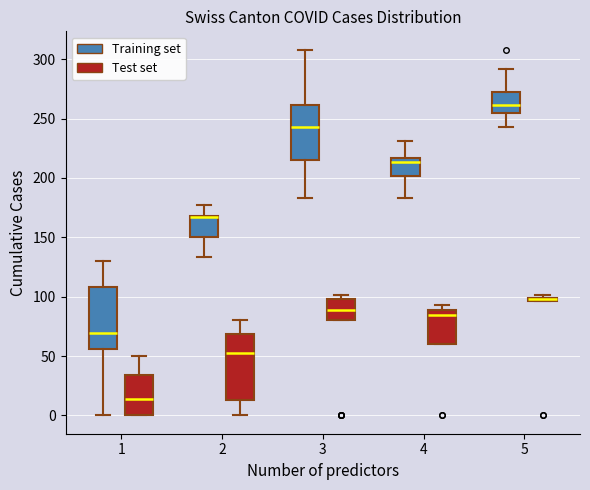

Where does the lower whisker of the box for 4 (Training set) end on the y-axis? The values are not printed on the chart, so give them approximately, as read against the axis.

185